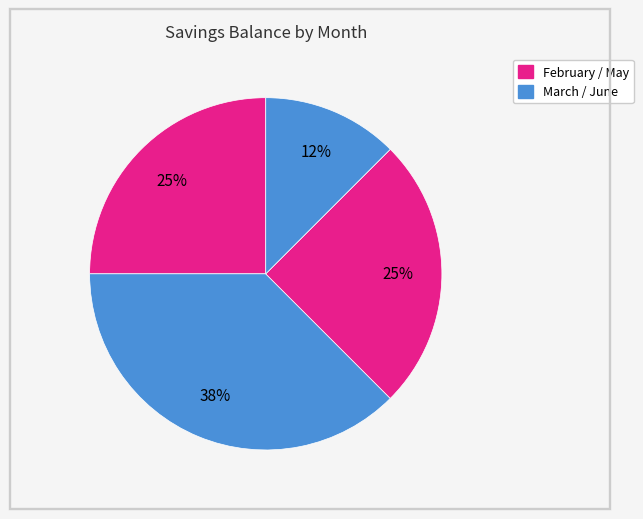

How many slices are in this pie chart?

4